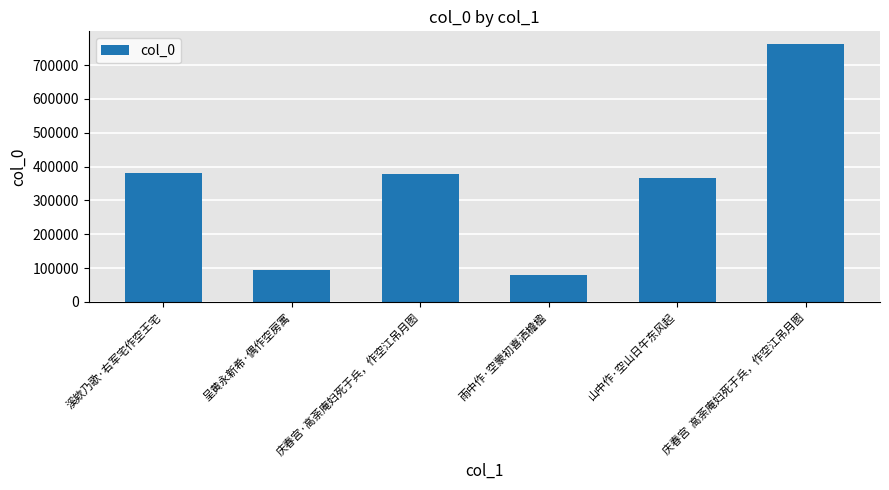

What position from the left is 山中作·空山日午东风起?

5